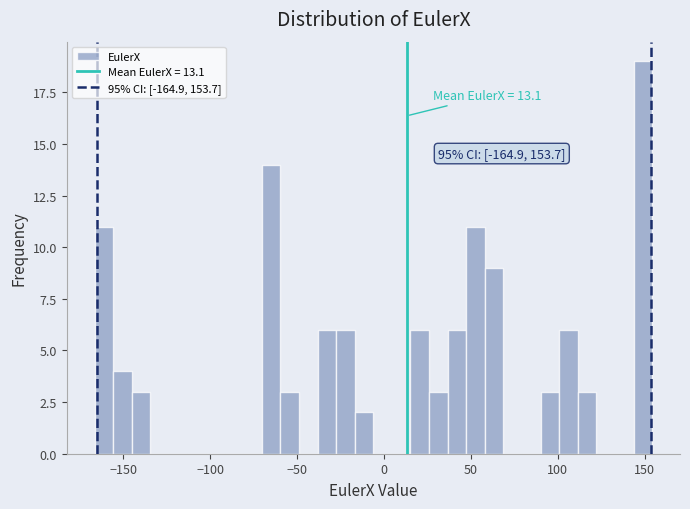

Around what value on the x-axis is the tallest bar? Give the approximate position of its centre, as read against the axis.

150